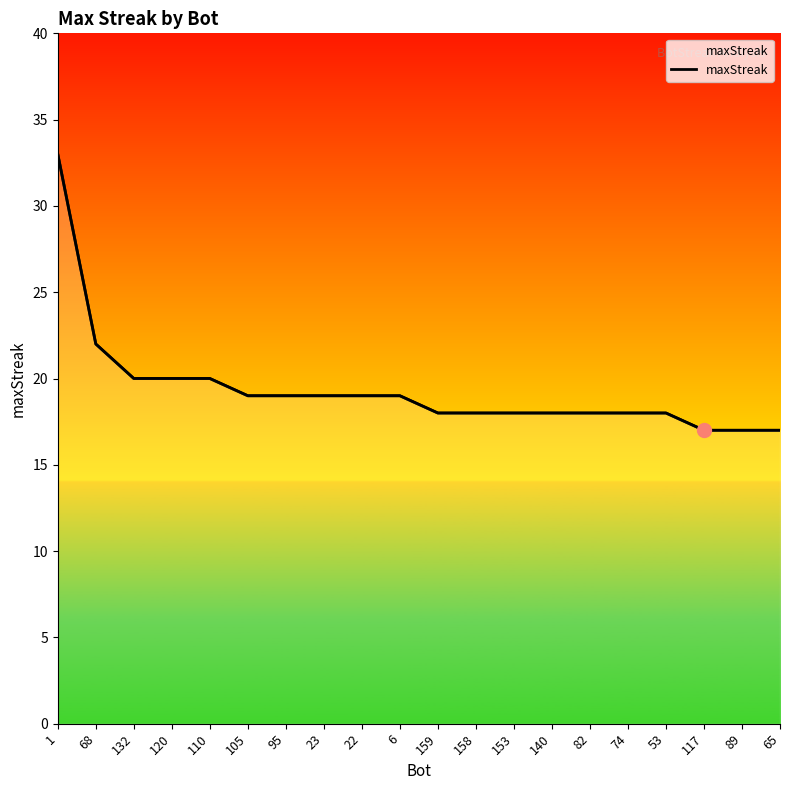

The value at 22 is 11. True or false?

False